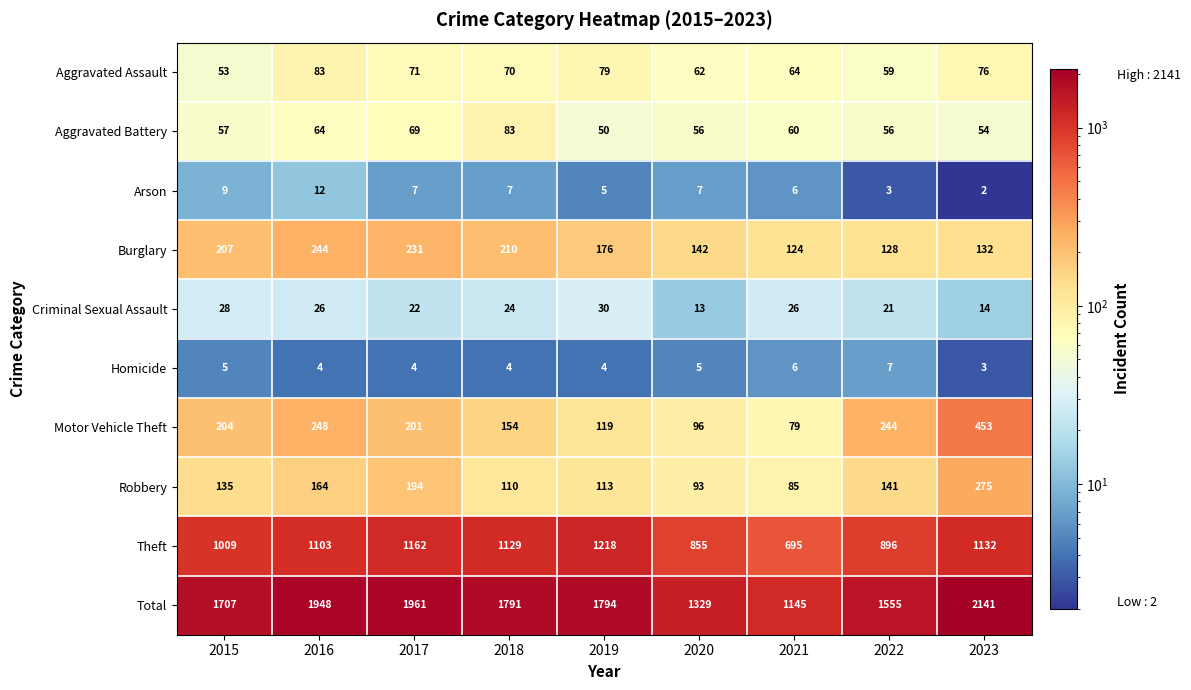

What is the difference between the Aggravated Assault values at 2019 and 2015?

26